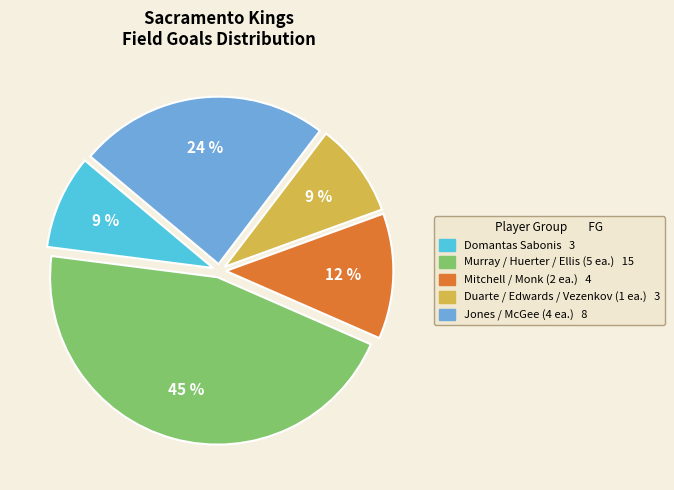

To the nearest percent, what is the average slice percentage?

20%